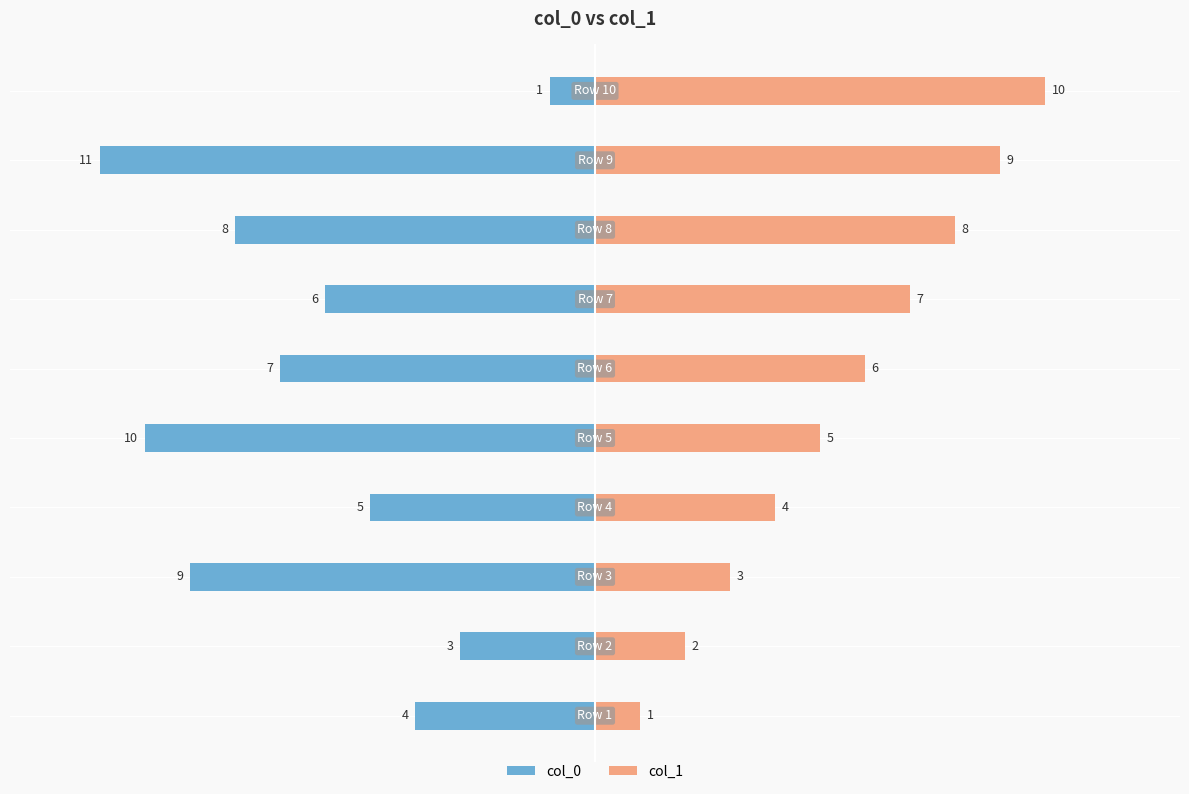

Reading left to right, what are all the values shown in this chart?

col_0: -4	-3	-9	-5	-10	-7	-6	-8	-11	-1
col_1: 1	2	3	4	5	6	7	8	9	10